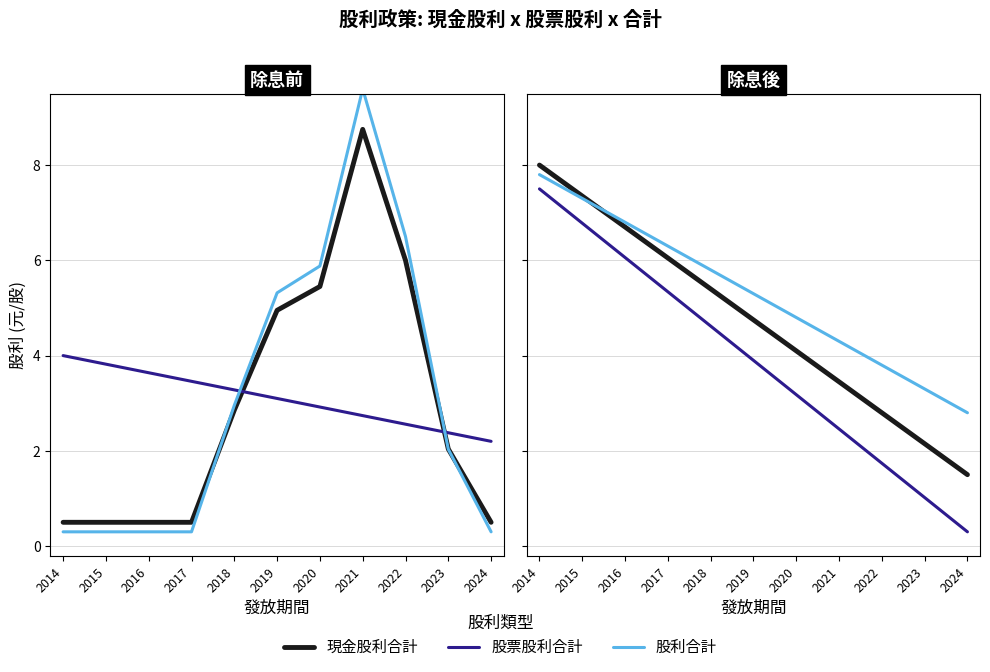

What is the smallest value displayed?

0.3